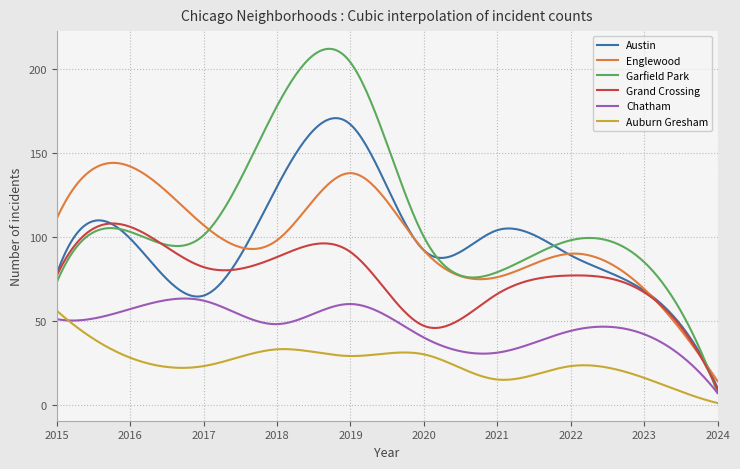

What is the sum of all Englewood values?

29559.9